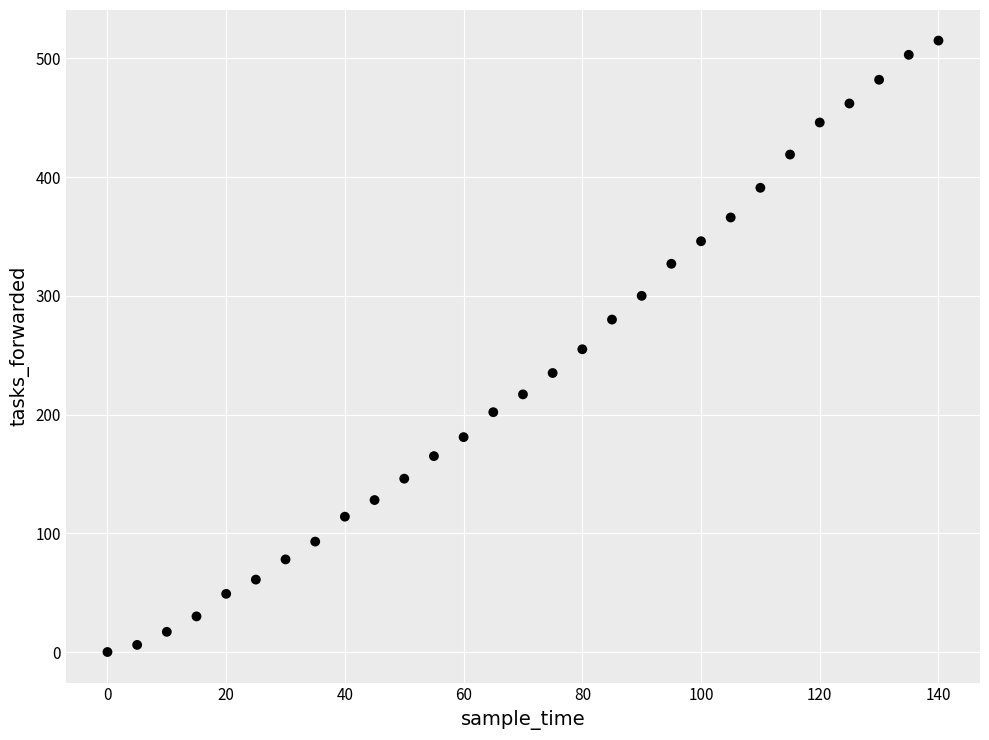

What is the range of X values (max minus min)?

140